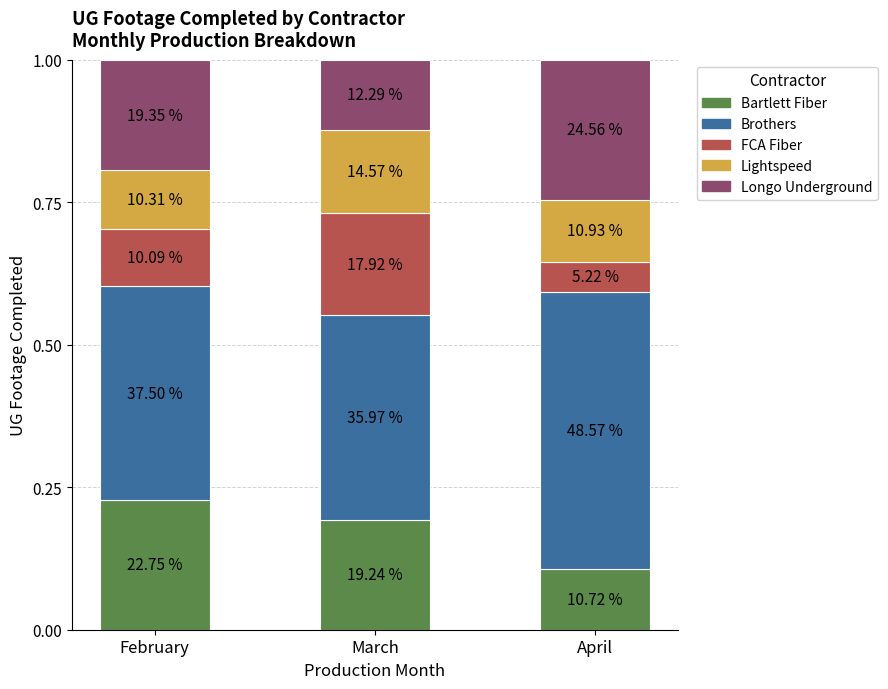

How many Brothers values are between 0 and 1?

3